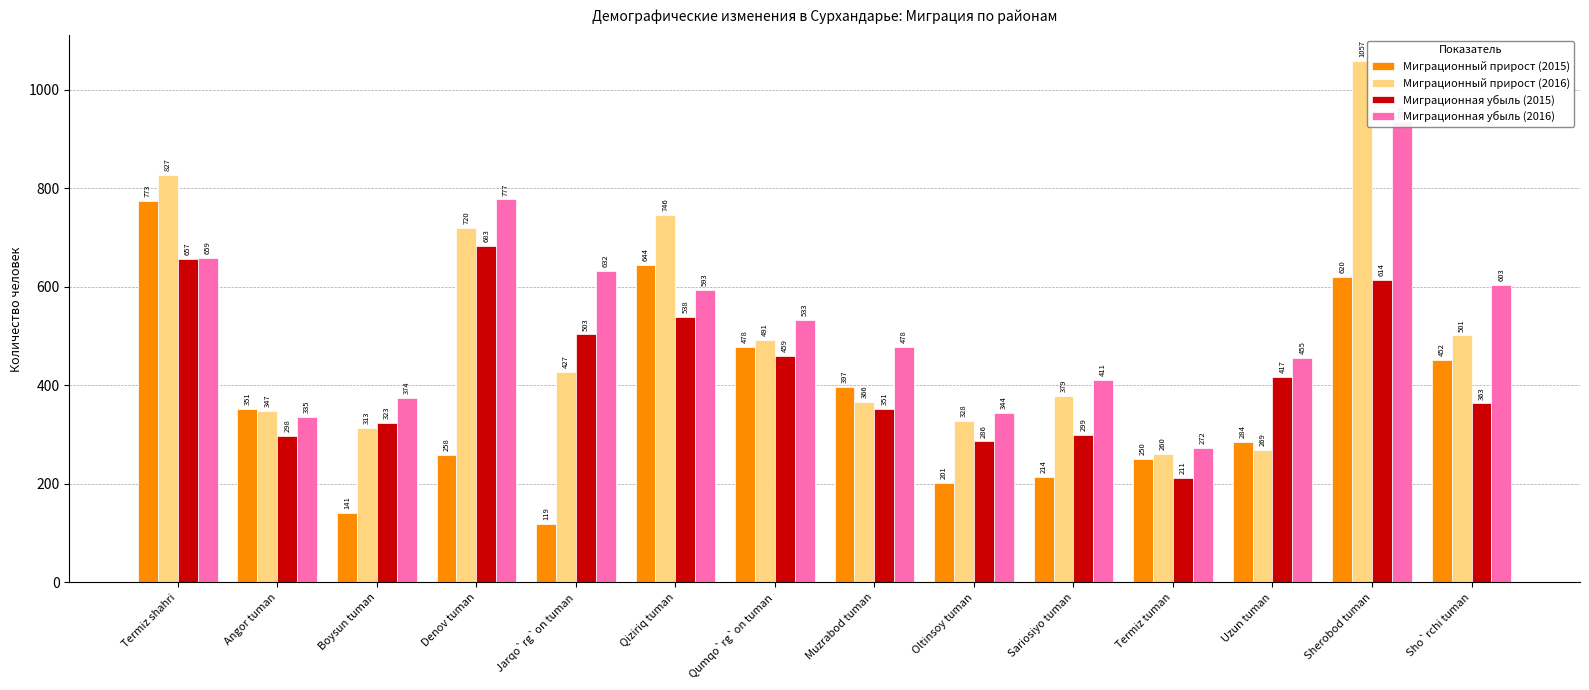

True or false: Миграционная убыль (2015) has a value of 221 at Muzrabod tuman.

False